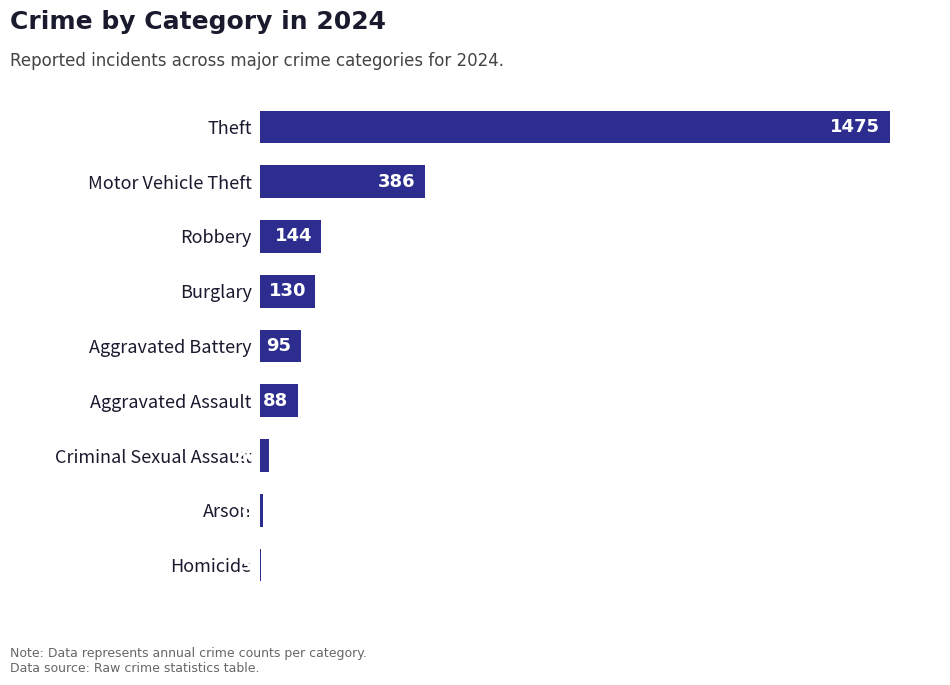

What is the sum of all values?

2349